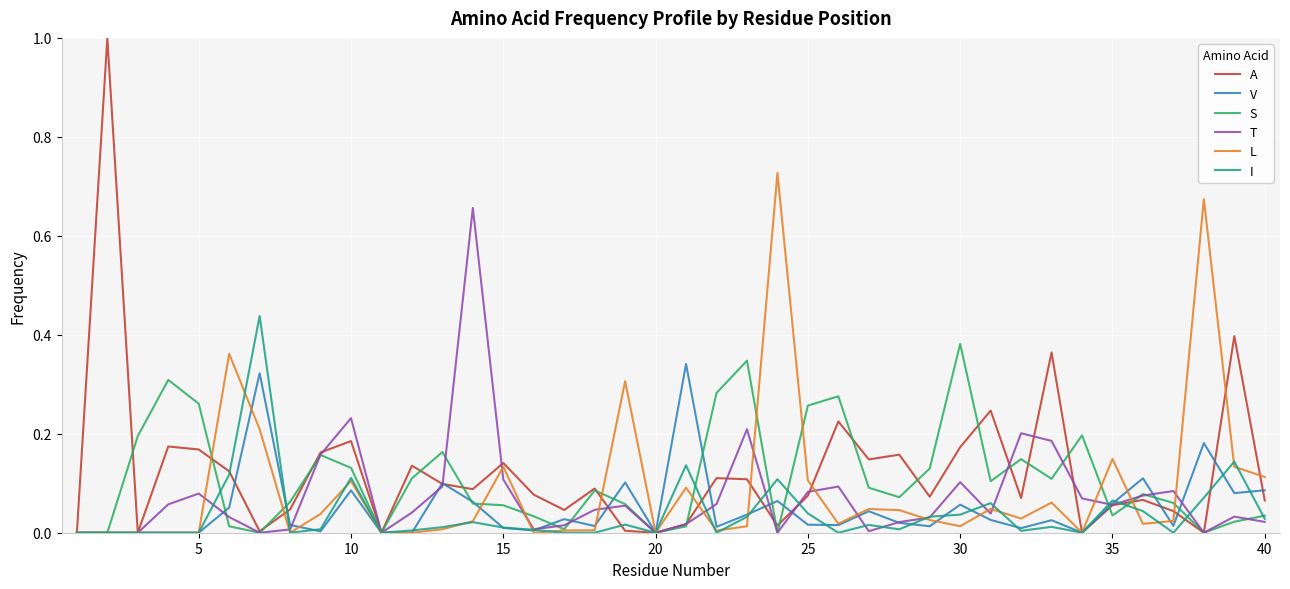

Which series has the largest range (max minus min)?

A